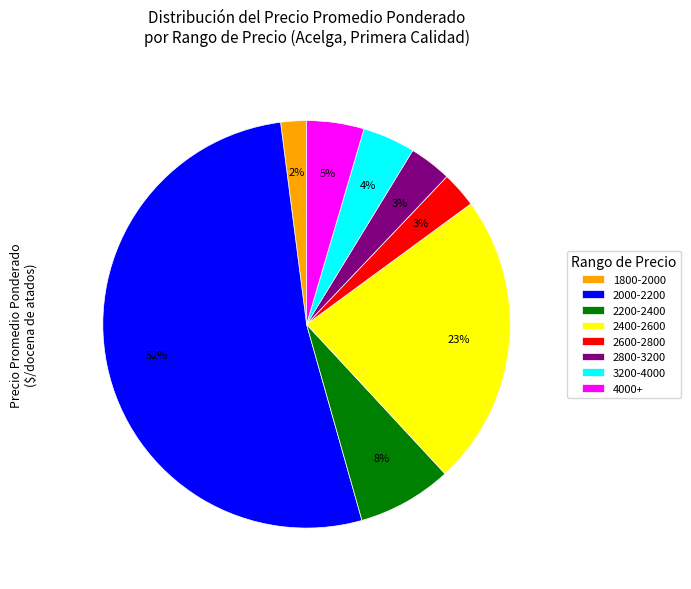

Is there a majority slice in this chart?

Yes